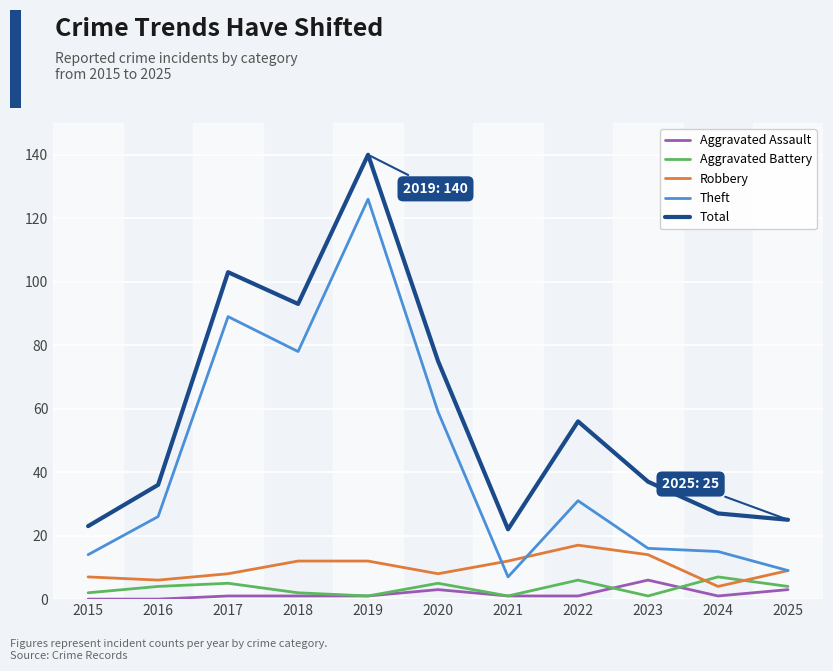

Reading left to right, transcribe all the data shown in this chart.

Aggravated Assault: 2015=0	2016=0	2017=1	2018=1	2019=1	2020=3	2021=1	2022=1	2023=6	2024=1	2025=3
Aggravated Battery: 2015=2	2016=4	2017=5	2018=2	2019=1	2020=5	2021=1	2022=6	2023=1	2024=7	2025=4
Robbery: 2015=7	2016=6	2017=8	2018=12	2019=12	2020=8	2021=12	2022=17	2023=14	2024=4	2025=9
Theft: 2015=14	2016=26	2017=89	2018=78	2019=126	2020=59	2021=7	2022=31	2023=16	2024=15	2025=9
Total: 2015=23	2016=36	2017=103	2018=93	2019=140	2020=75	2021=22	2022=56	2023=37	2024=27	2025=25